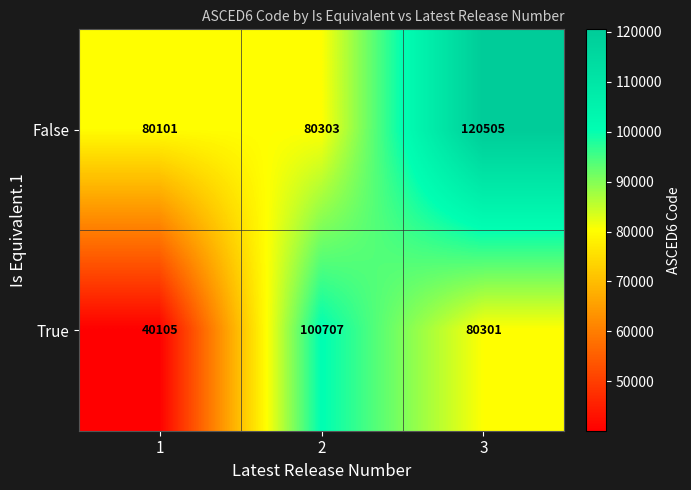

What is the difference between the maximum and second lowest values in the False series?

40202